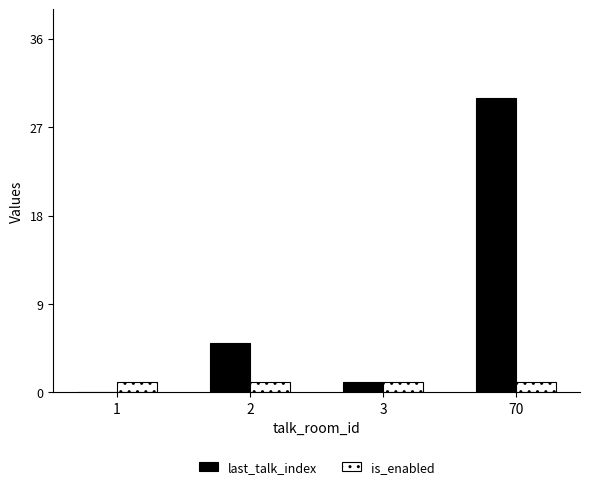

Is it true that last_talk_index equals 40 at 70?

False